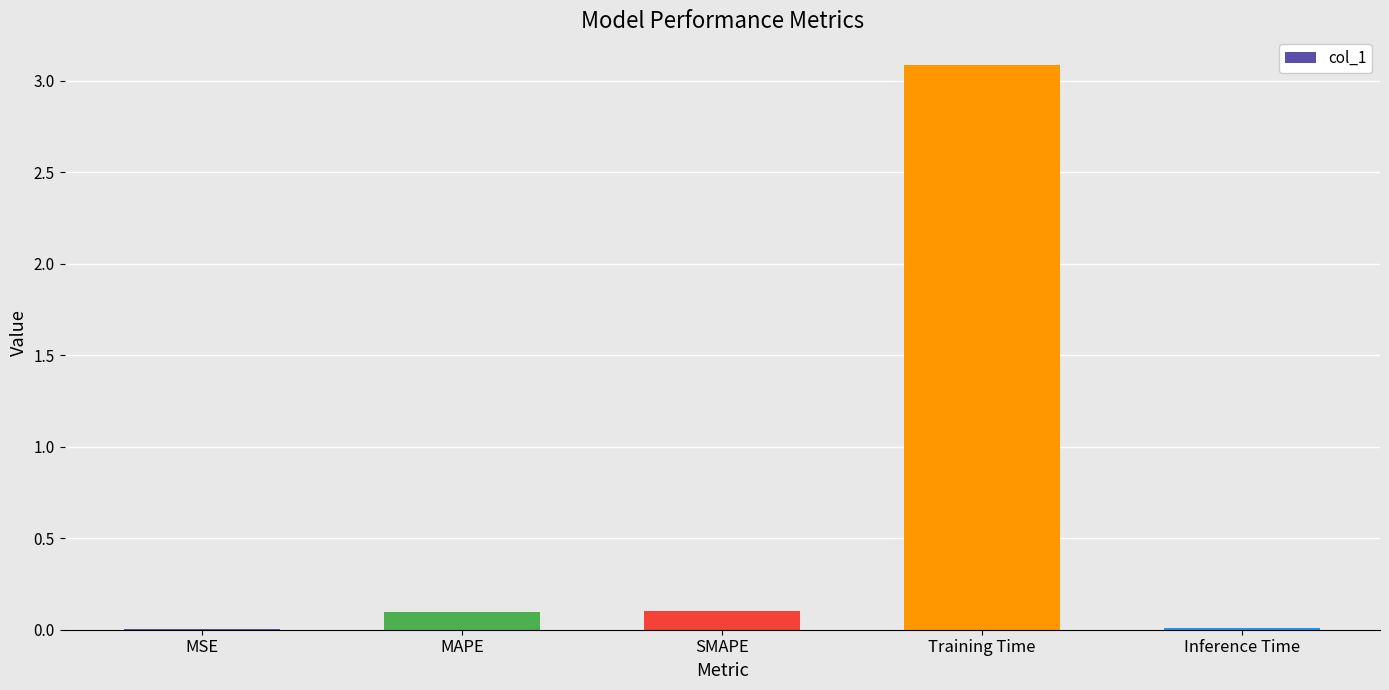

Are the bars horizontal?

No